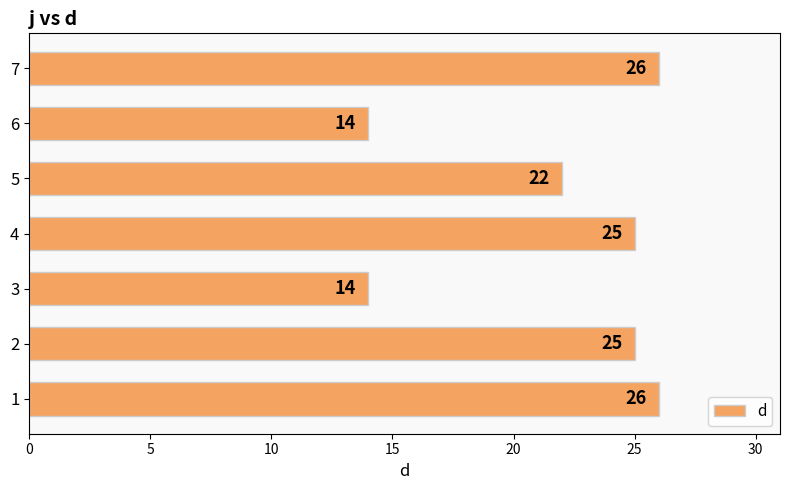

How many distinct data groups are displayed?

1